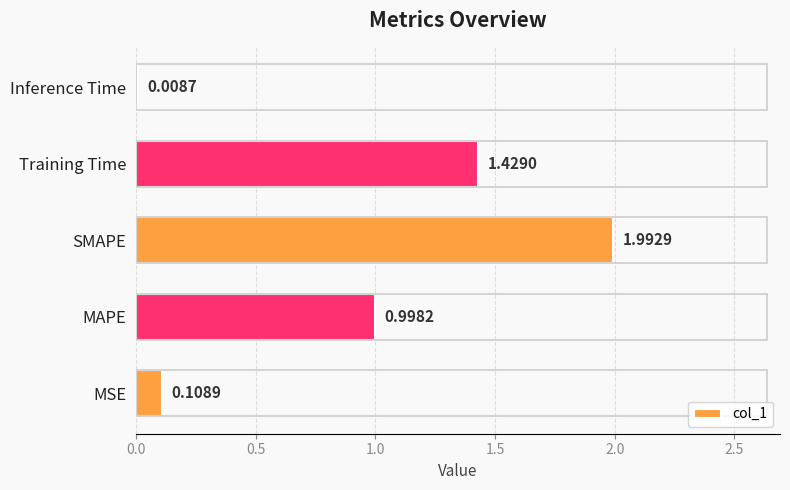

Where is the data nearest to the value 1?

MAPE